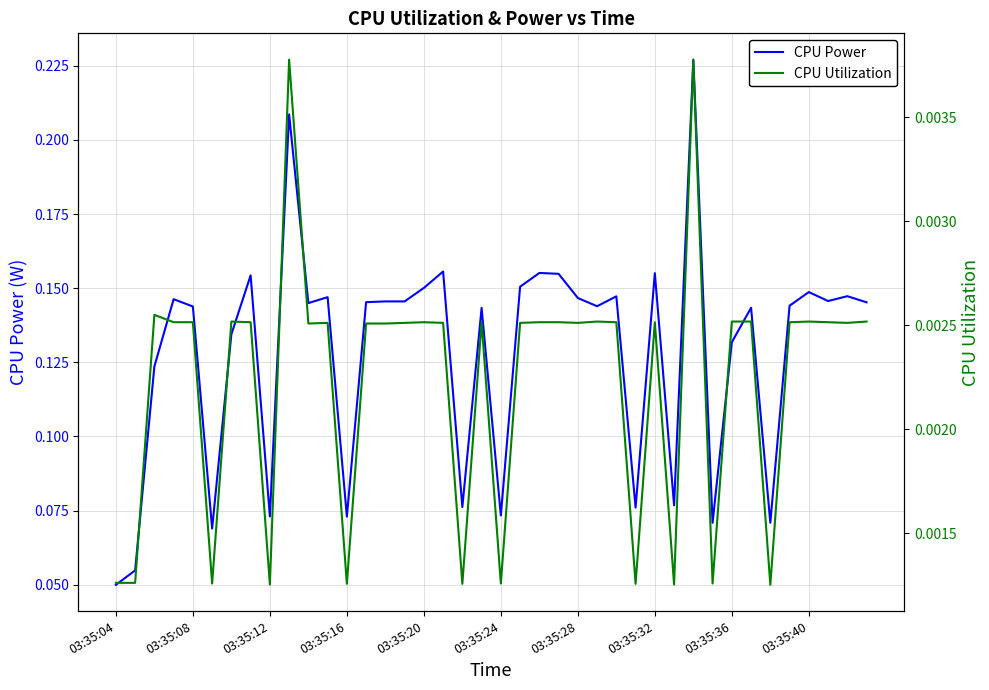

Reading left to right, transcribe all the data shown in this chart.

CPU Power: 0.0	0.1	0.1	0.1	0.1	0.1	0.1	0.2	0.1	0.2	0.1	0.1	0.1	0.1	0.1	0.1	0.2	0.2	0.1	0.1	0.1	0.2	0.2	0.2	0.1	0.1	0.1	0.1	0.2	0.1	0.2	0.1	0.1	0.1	0.1	0.1	0.1	0.1	0.1	0.1
CPU Utilization: 0.0	0.0	0.0	0.0	0.0	0.0	0.0	0.0	0.0	0.0	0.0	0.0	0.0	0.0	0.0	0.0	0.0	0.0	0.0	0.0	0.0	0.0	0.0	0.0	0.0	0.0	0.0	0.0	0.0	0.0	0.0	0.0	0.0	0.0	0.0	0.0	0.0	0.0	0.0	0.0